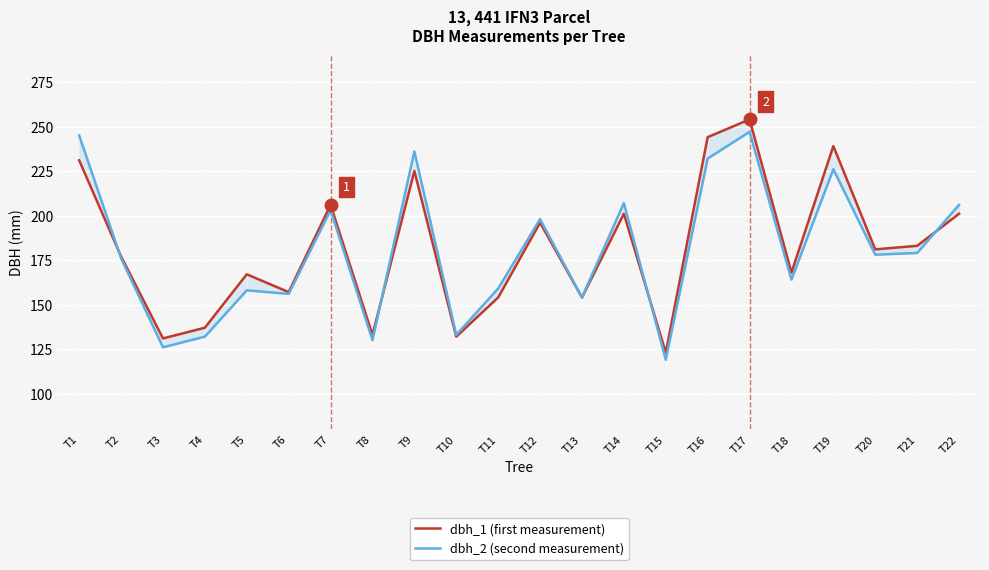

At which category is the sum across all series the highest?

T17